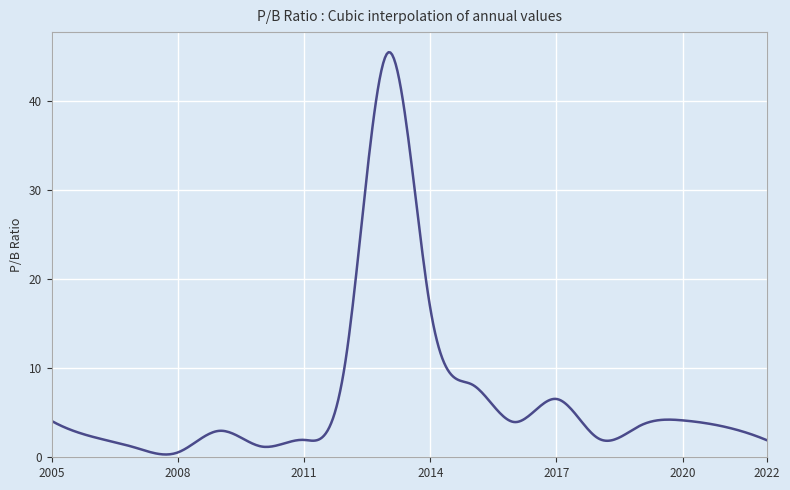

What is the greatest value displayed?

45.4